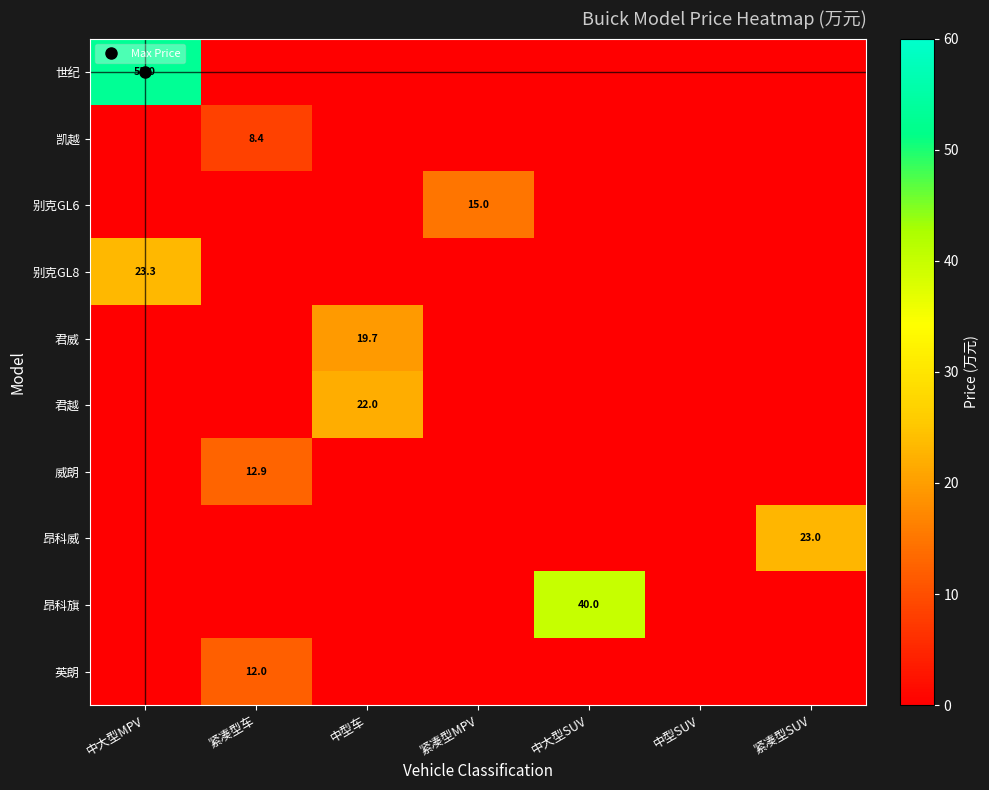

At how many categories does at least one series exceed 2?

6